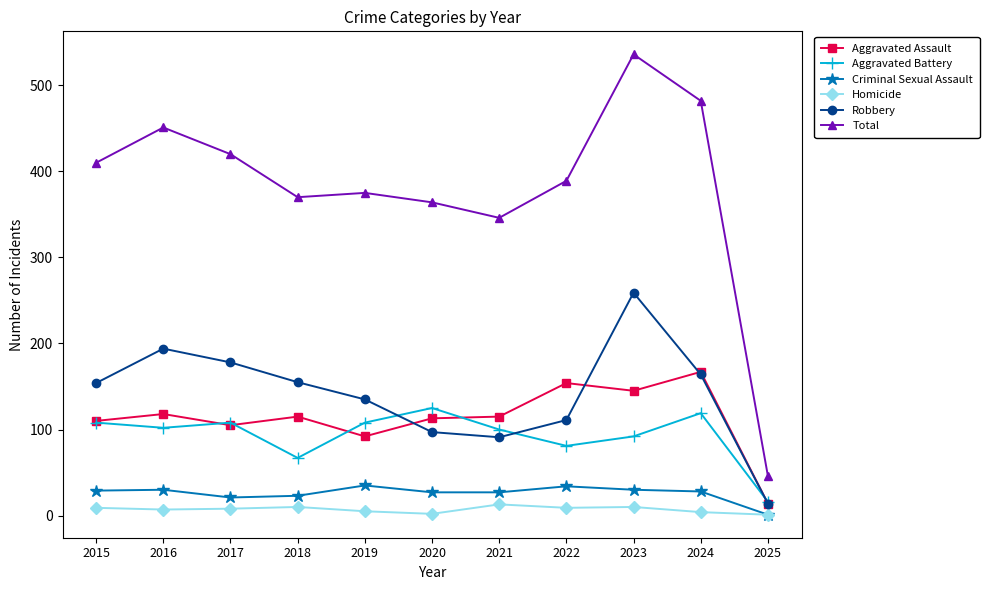

Is it true that Total equals 168 at 2021?

False